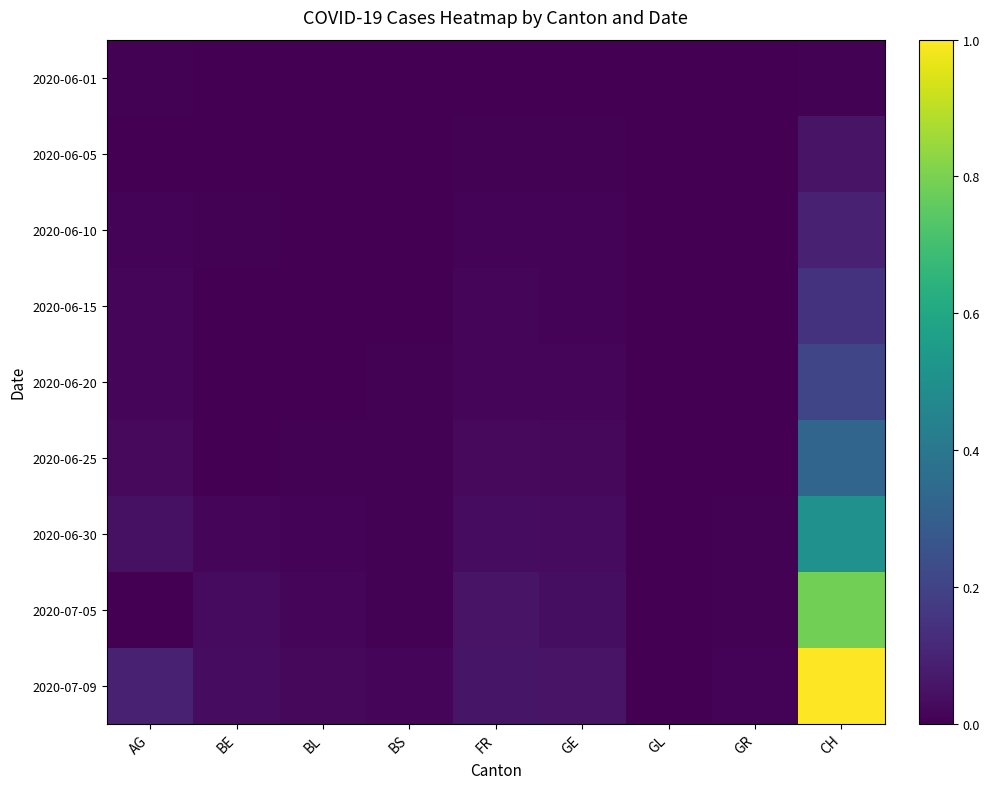

Which series changed the most between AG and BE?

2020-07-09